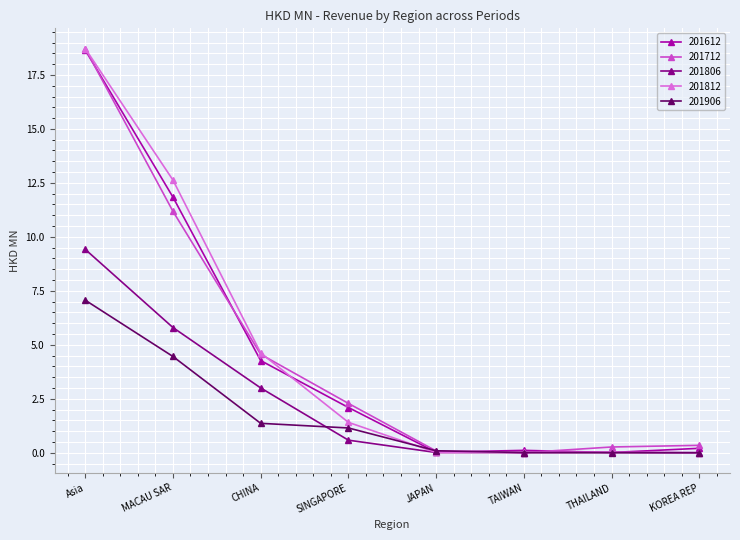

What is the difference between the highest and lowest values at THAILAND?

0.3